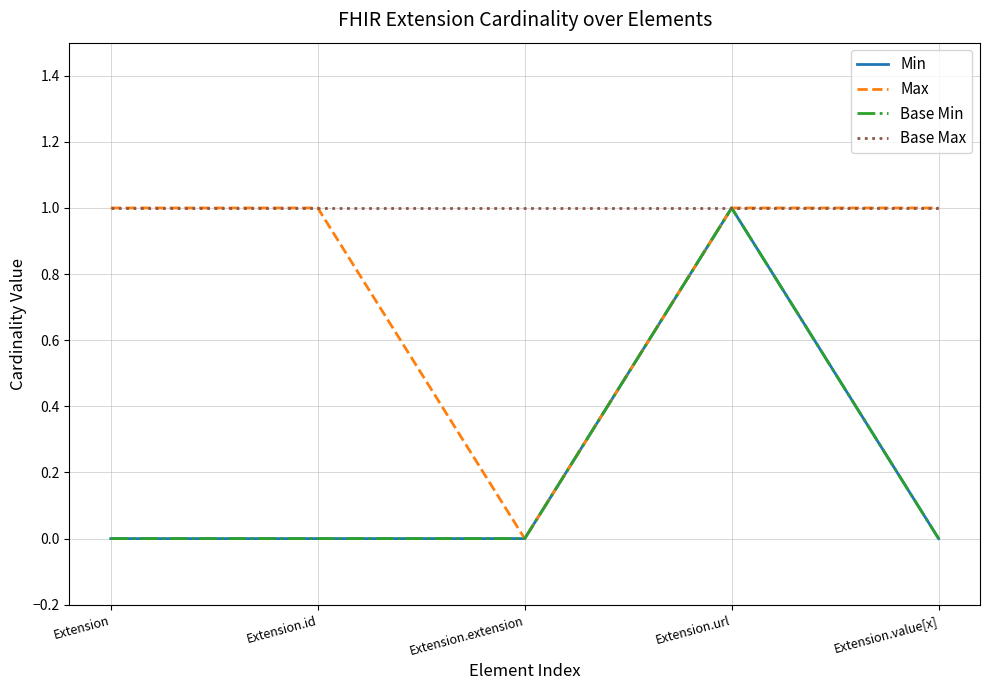

Which category has the lowest value across all series?

Extension